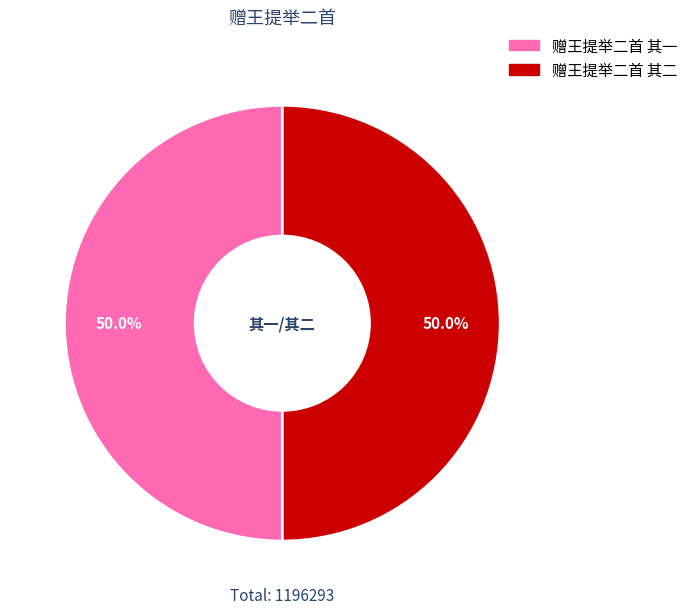

What percentage do 赠王提举二首 其一 and 赠王提举二首 其二 together represent?

100.0%